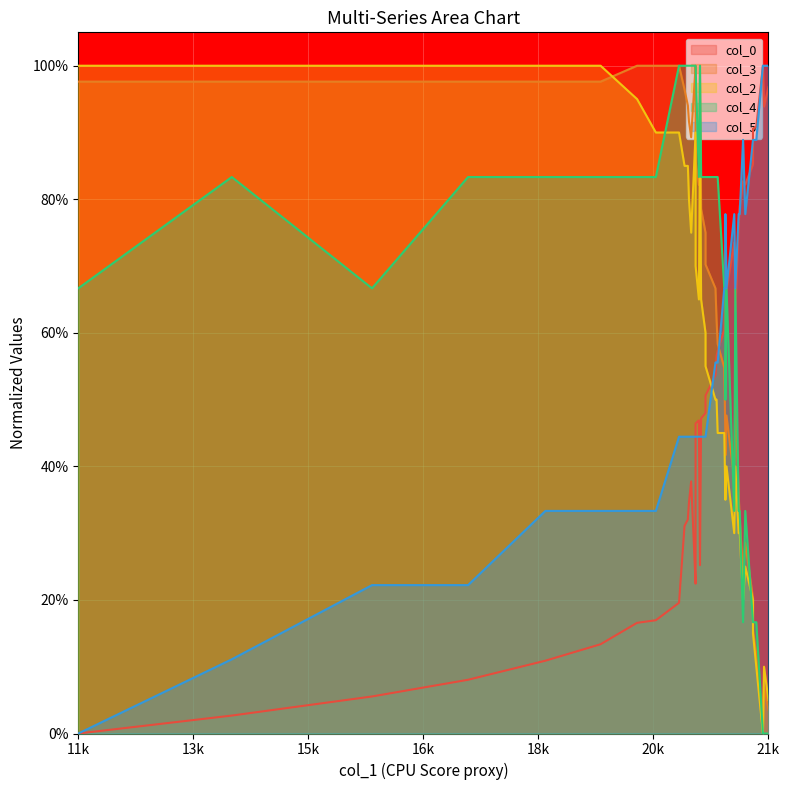

True or false: col_0 has a value of 1.4 at 35.

False